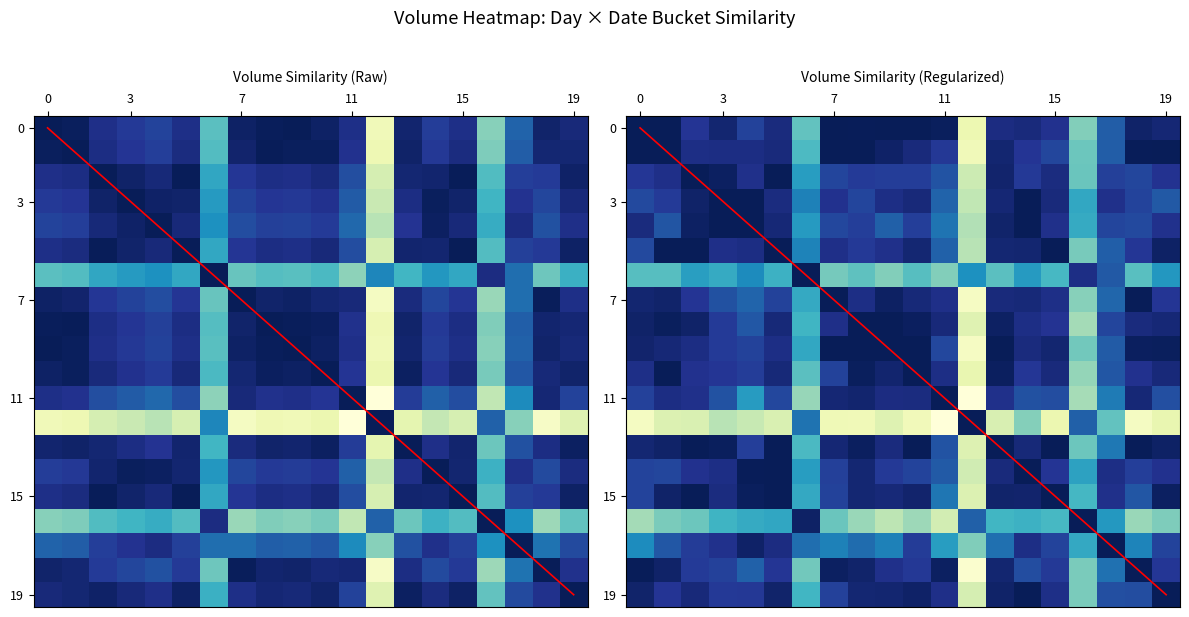

Reading left to right, extract all data points from this chart.

row_0: 1.0	1.0	0.9	0.9	0.8	0.9	0.4	1.0	1.0	1.0	1.0	1.0	0.1	0.9	0.9	0.9	0.4	0.8	1.0	0.9
row_1: 1.0	1.0	0.9	0.9	0.9	0.9	0.5	1.0	1.0	1.0	0.9	0.9	0.1	0.9	0.9	0.8	0.4	0.8	1.0	1.0
row_2: 0.9	0.9	1.0	1.0	0.9	1.0	0.6	0.8	0.9	0.8	0.8	0.8	0.2	1.0	0.9	0.9	0.4	0.8	0.8	0.9
row_3: 0.8	0.9	1.0	1.0	1.0	0.9	0.7	0.9	0.8	0.9	0.9	0.7	0.3	0.9	1.0	0.9	0.5	0.9	0.8	0.8
row_4: 0.9	0.8	1.0	1.0	1.0	0.9	0.6	0.8	0.8	0.7	0.8	0.7	0.3	1.0	1.0	0.9	0.5	0.8	0.8	0.9
row_5: 0.8	1.0	1.0	0.9	0.9	1.0	0.7	0.9	0.9	0.9	0.9	0.7	0.3	0.9	0.9	1.0	0.4	0.7	0.9	1.0
row_6: 0.5	0.5	0.6	0.5	0.6	0.5	1.0	0.4	0.4	0.4	0.5	0.4	0.6	0.4	0.6	0.5	0.9	0.8	0.5	0.6
row_7: 0.9	1.0	0.9	0.8	0.7	0.8	0.5	1.0	0.9	1.0	0.9	0.9	0.1	0.9	0.9	0.9	0.4	0.7	1.0	0.9
row_8: 1.0	1.0	1.0	0.9	0.8	0.9	0.5	0.9	1.0	1.0	1.0	0.9	0.2	1.0	0.9	0.9	0.3	0.8	0.9	0.9
row_9: 1.0	0.9	0.9	0.9	0.8	0.9	0.5	1.0	1.0	1.0	1.0	0.8	0.1	1.0	0.9	0.9	0.4	0.8	1.0	1.0
row_10: 0.9	1.0	0.9	0.9	0.8	0.9	0.4	0.8	1.0	1.0	1.0	0.9	0.1	1.0	0.9	0.9	0.3	0.8	0.9	0.9
row_11: 0.8	0.9	0.9	0.8	0.6	0.8	0.3	0.9	1.0	0.9	0.9	1.0	0.0	0.9	0.8	0.8	0.3	0.7	0.9	0.8
row_12: 0.1	0.2	0.2	0.3	0.2	0.2	0.7	0.1	0.1	0.2	0.1	0.0	1.0	0.2	0.4	0.1	0.7	0.4	0.1	0.1
row_13: 0.9	1.0	1.0	1.0	0.8	1.0	0.5	0.9	1.0	0.9	1.0	0.8	0.2	1.0	0.9	1.0	0.4	0.7	1.0	1.0
row_14: 0.8	0.8	0.9	0.9	1.0	1.0	0.6	0.8	0.9	0.9	0.8	0.8	0.2	0.9	1.0	0.9	0.6	0.9	0.8	0.9
row_15: 0.8	1.0	1.0	0.9	1.0	1.0	0.5	0.8	0.9	0.9	1.0	0.7	0.2	1.0	1.0	1.0	0.5	0.9	0.8	1.0
row_16: 0.3	0.4	0.4	0.5	0.5	0.6	1.0	0.4	0.3	0.3	0.3	0.2	0.7	0.5	0.5	0.5	1.0	0.6	0.3	0.4
row_17: 0.6	0.8	0.8	0.9	1.0	0.9	0.7	0.7	0.7	0.7	0.9	0.6	0.4	0.7	0.9	0.8	0.5	1.0	0.7	0.8
row_18: 1.0	1.0	0.9	0.8	0.7	0.9	0.4	1.0	1.0	0.9	0.9	1.0	0.0	0.9	0.8	0.9	0.4	0.7	1.0	0.9
row_19: 1.0	0.9	0.9	0.9	0.9	1.0	0.5	0.8	0.9	0.9	1.0	0.9	0.2	1.0	1.0	0.9	0.4	0.8	0.8	1.0